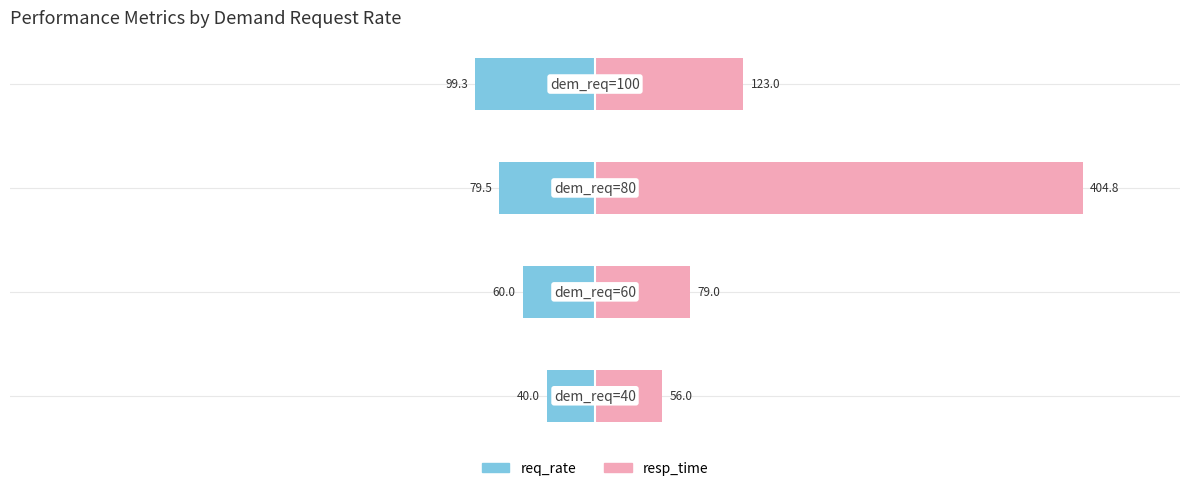

Is the value of req_rate at 3 greater than the value of resp_time at 2?

No